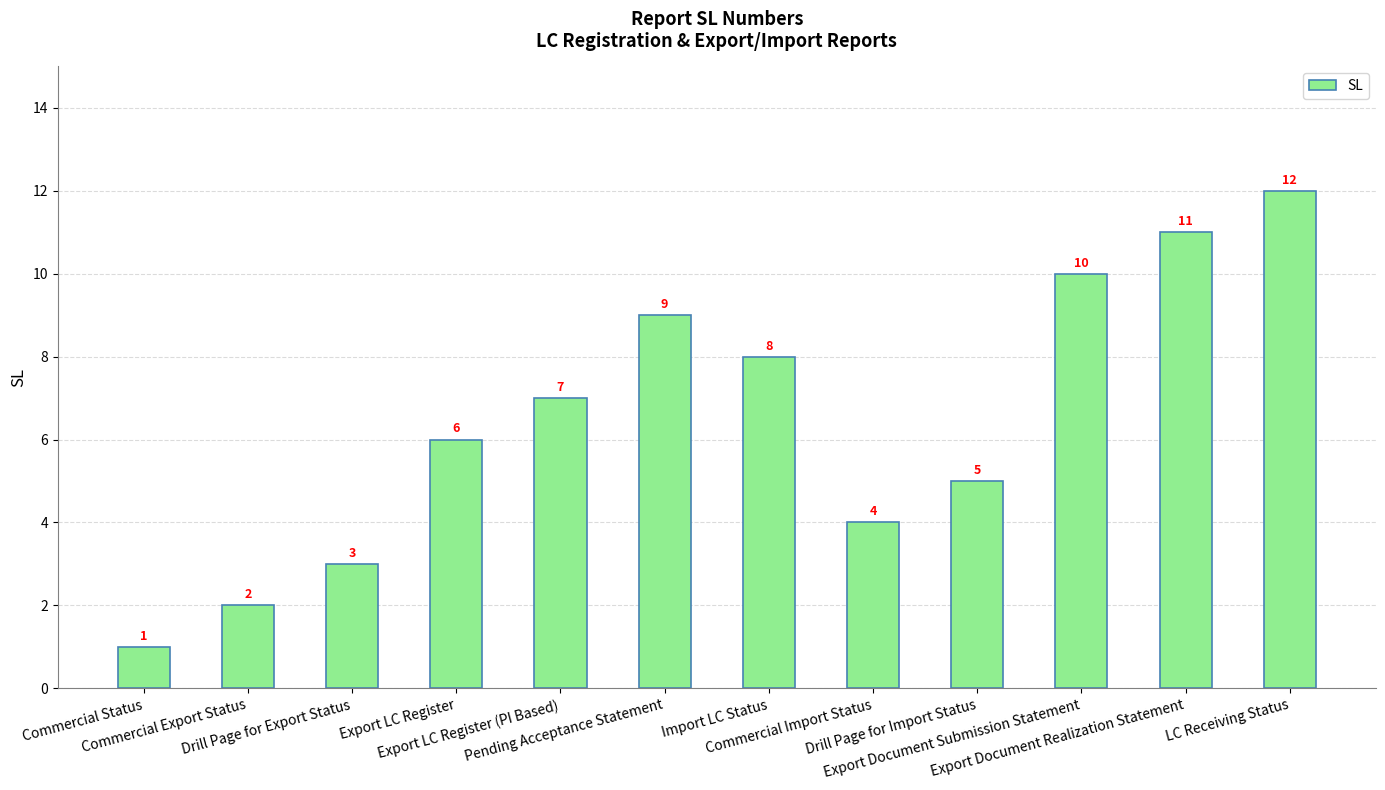

Which label corresponds to the largest value in the chart?

LC Receiving Status